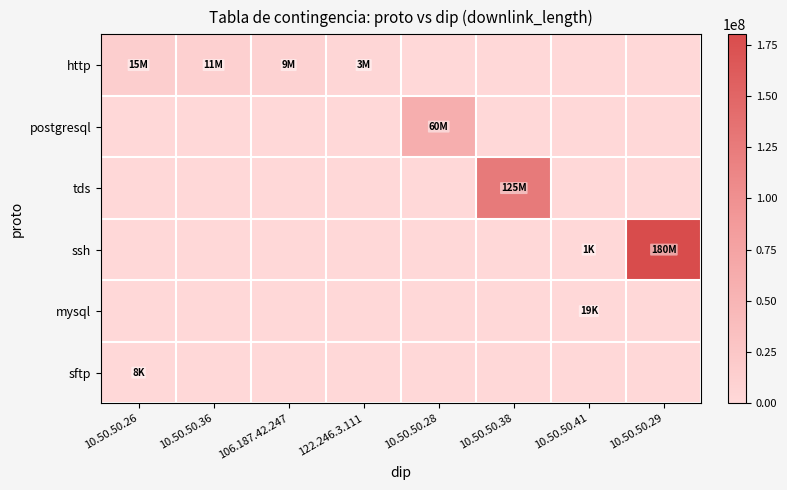

Between 10.50.50.28 and 10.50.50.38, which series saw the biggest shift?

tds